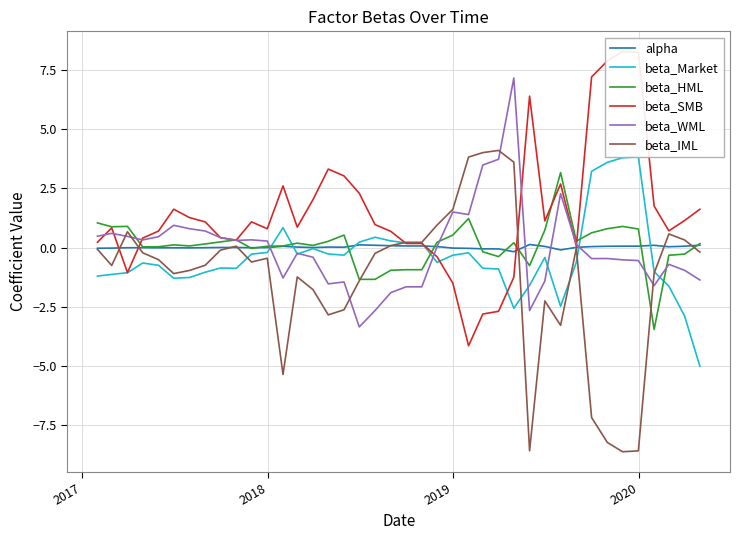

Which series has the widest spread of values?

beta_IML